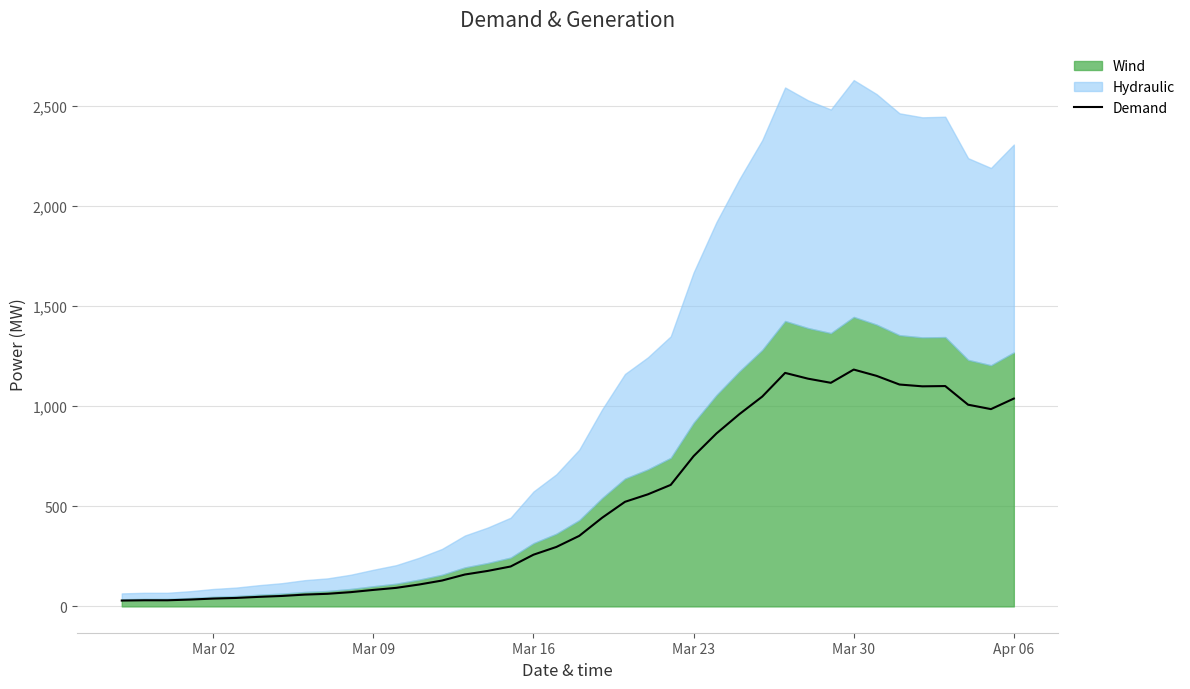

What is the value of the 8th point from the left?

52.2